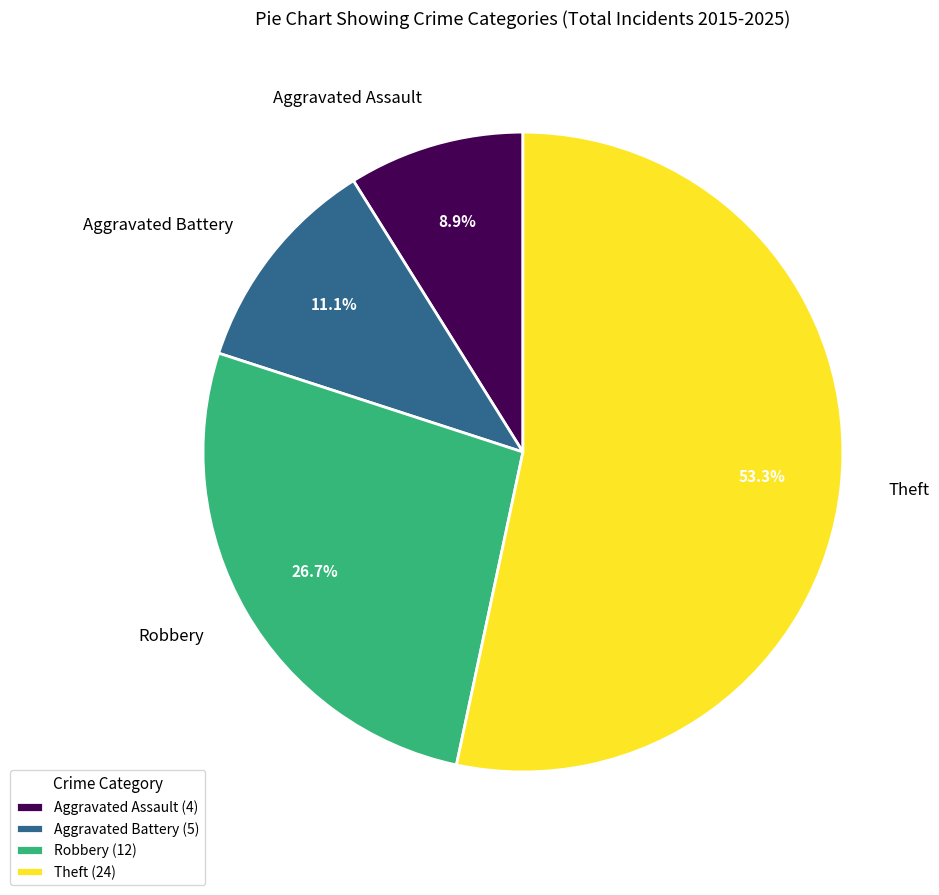

Approximately how many times larger is the value at Robbery compared to Aggravated Battery?

2.4